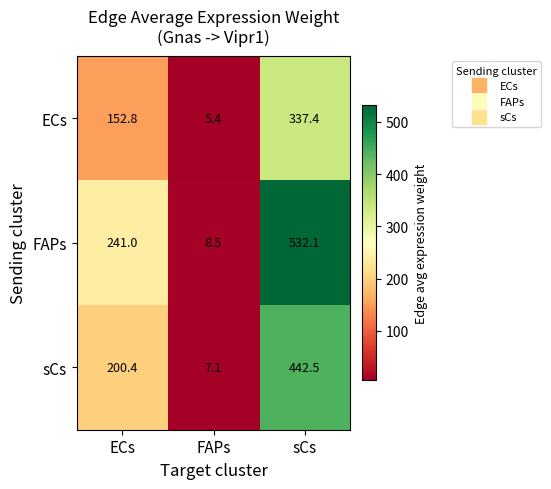

Which series has the widest spread of values?

FAPs